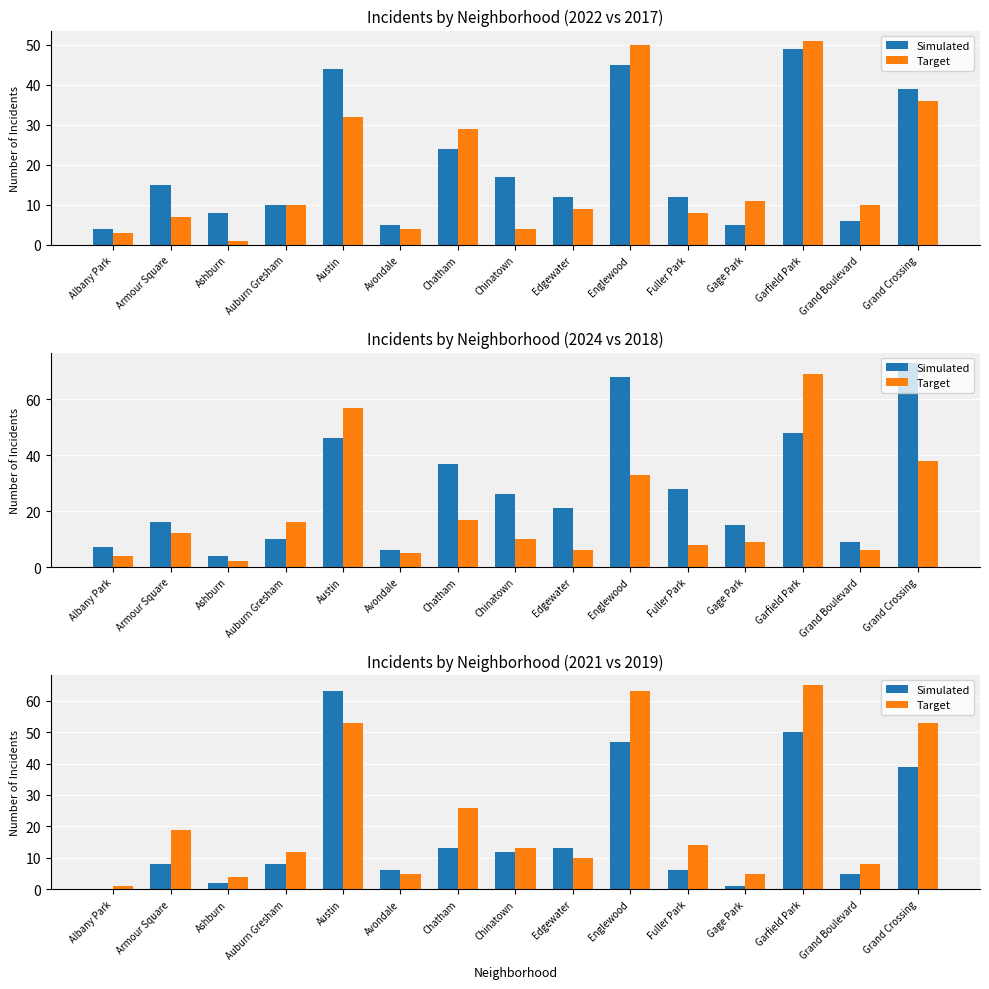

Read the Target value at Grand Crossing.

53